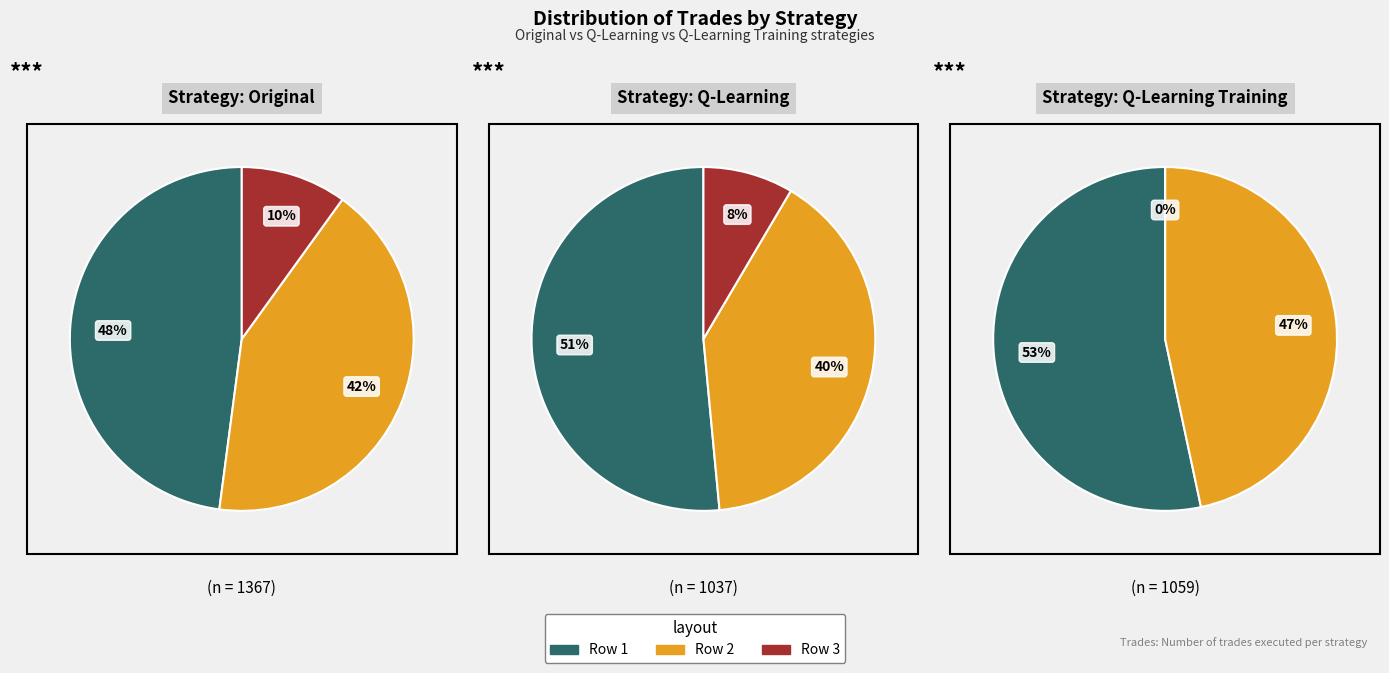

Count the number of slices in the pie.

3